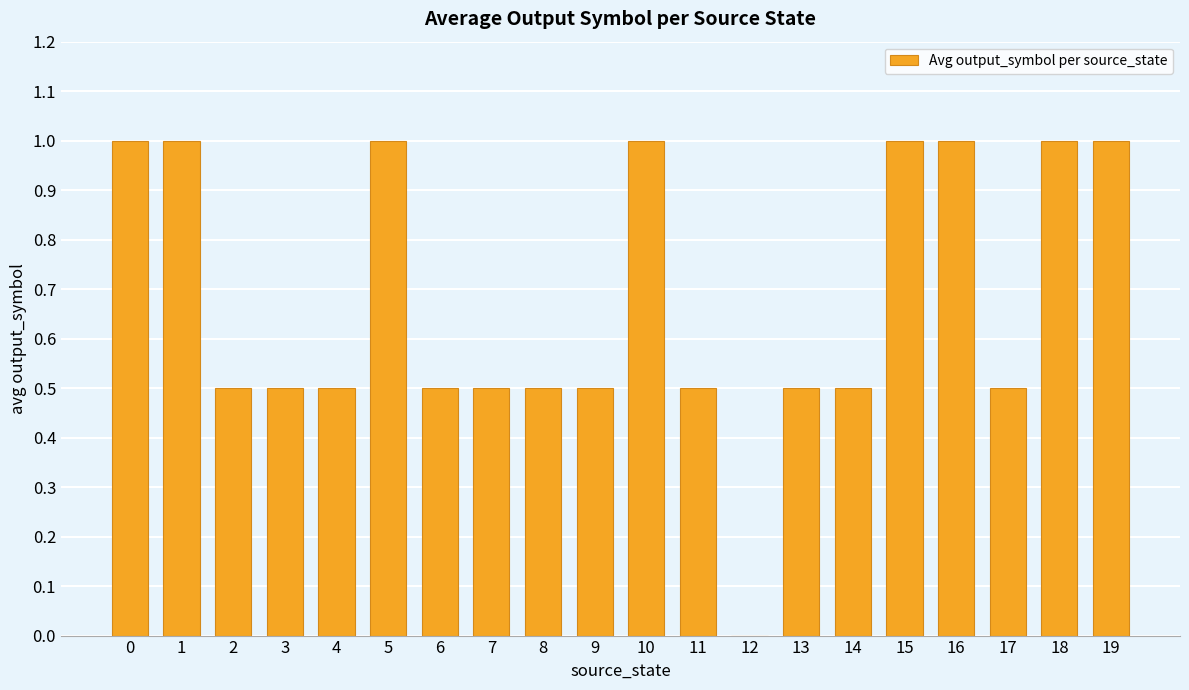

What is the sum of the values at 3 and 14?

1.0